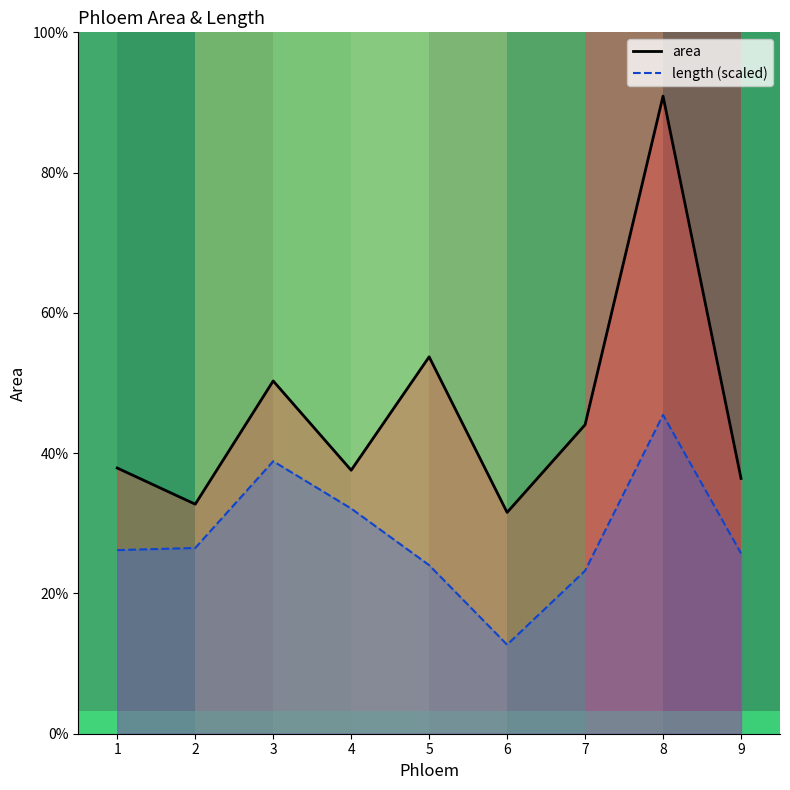

Which series changed the most between 4 and 7?

length